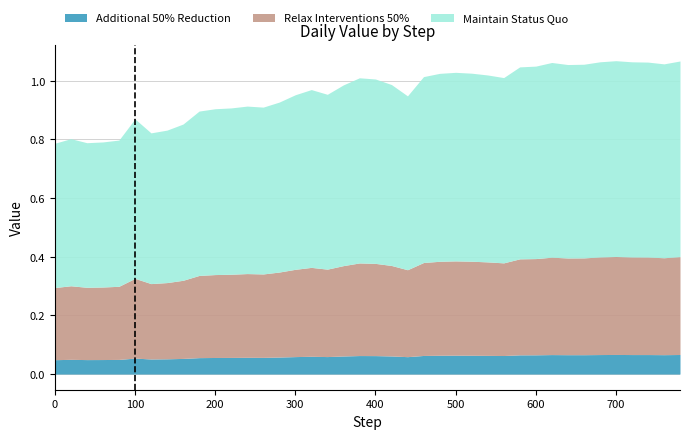

At which label does Relax Interventions 50% reach its peak?

700